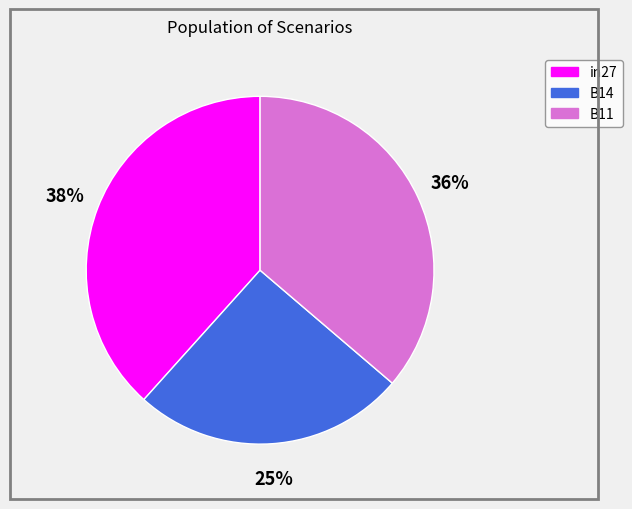

Does B11 account for over 50% of the chart?

No